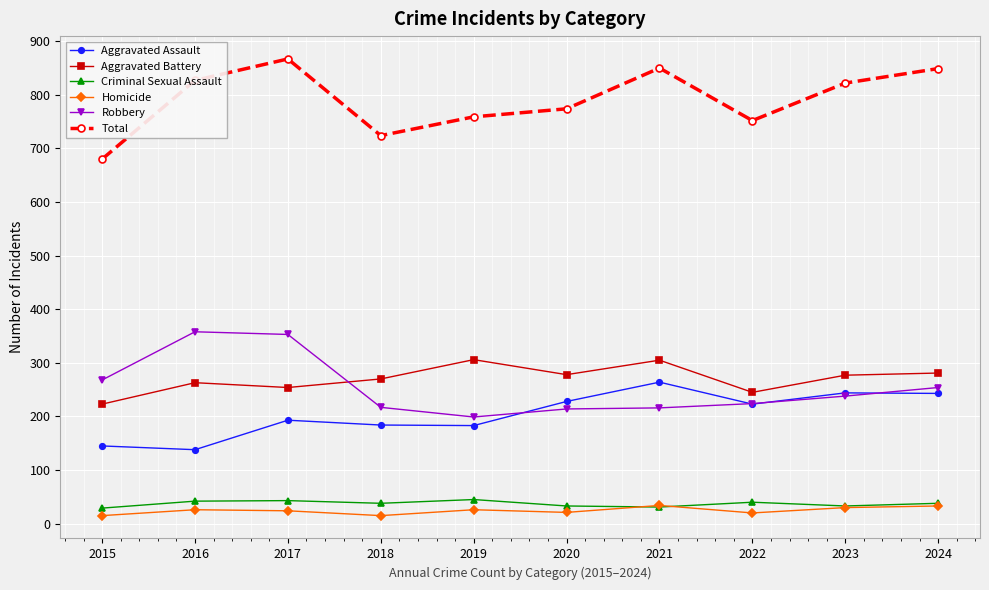

What is the spread (max minus min) of values at 2016?

801